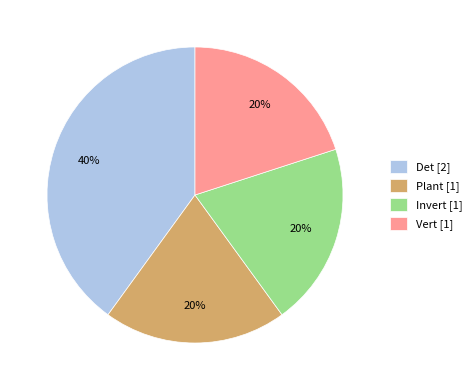

Which category has the biggest portion of the pie?

Det